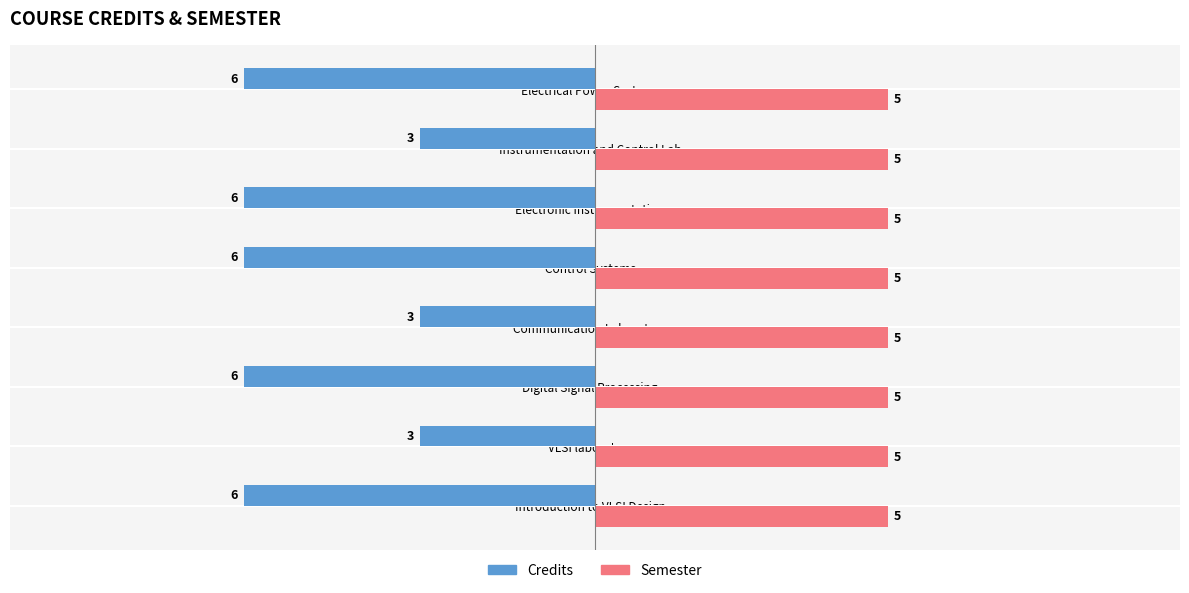

What is the spread (max minus min) of values at Instrumentation and Control Lab?

8